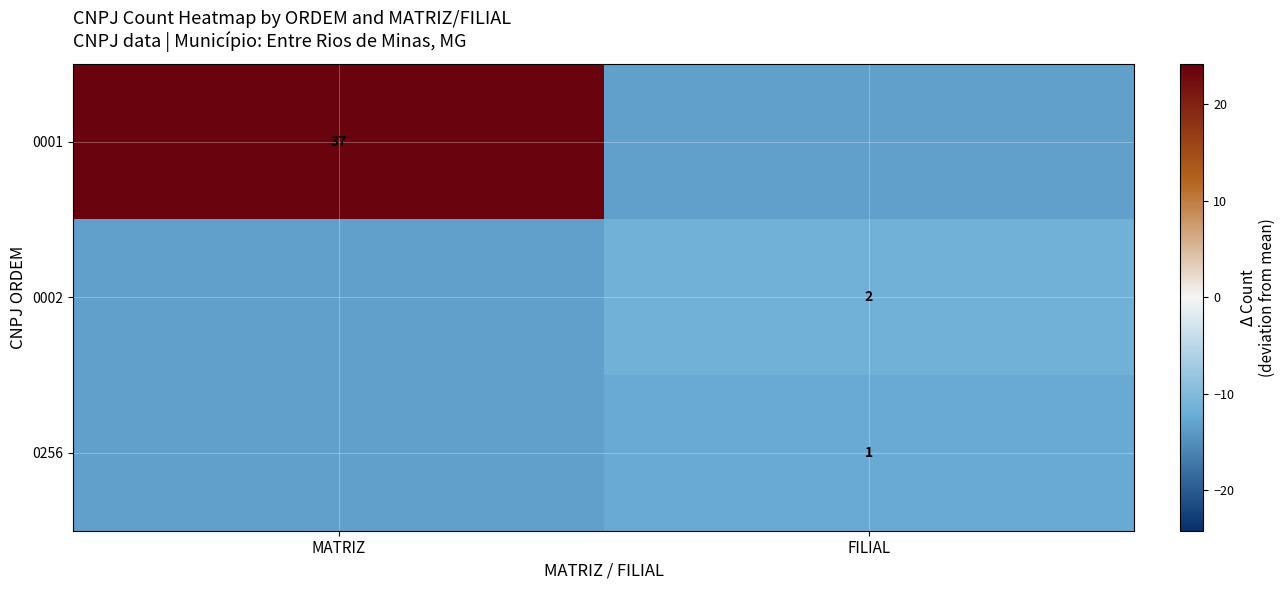

Is the value of 0256 at FILIAL greater than the value of 0001 at MATRIZ?

No